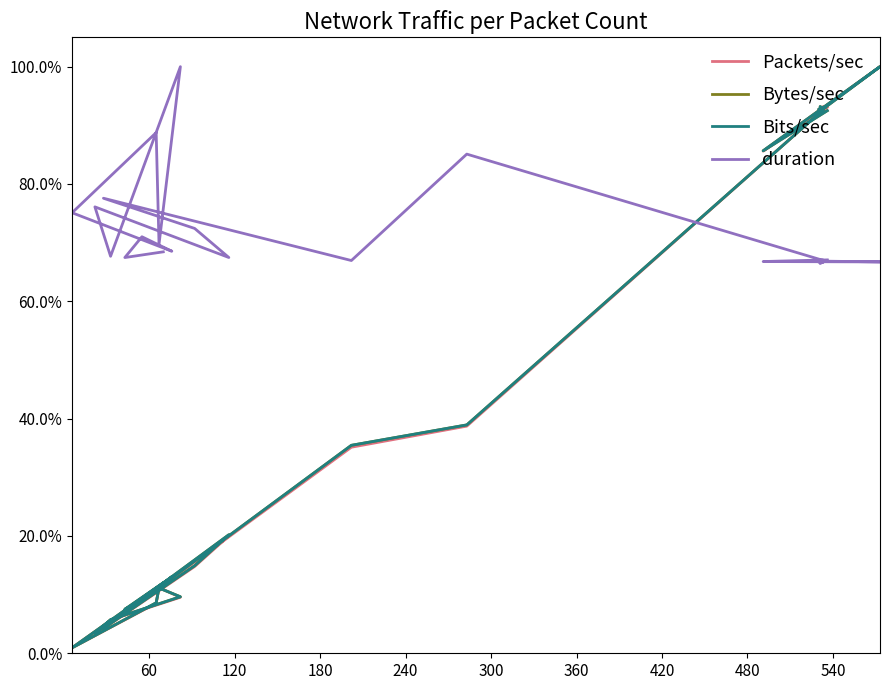

Does the chart display data point markers on the line(s)?

No